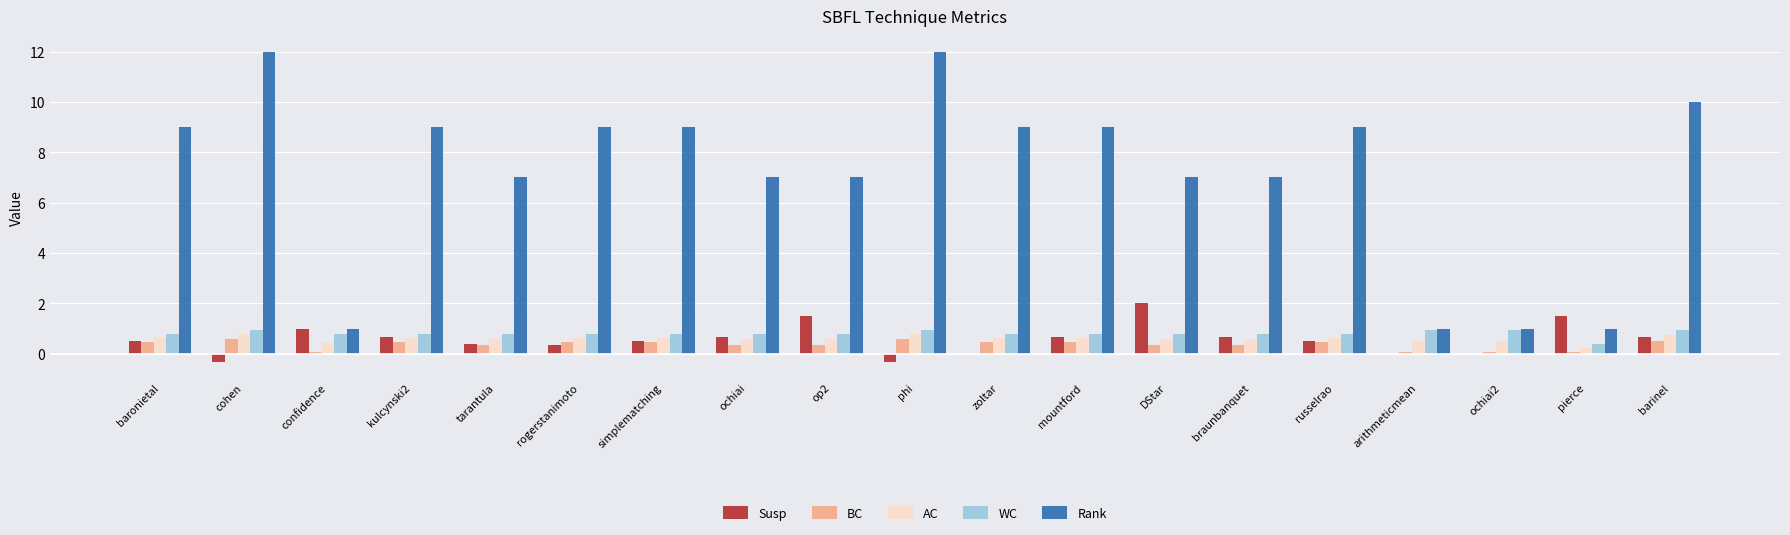

What is the sum of all Rank values?

136.0